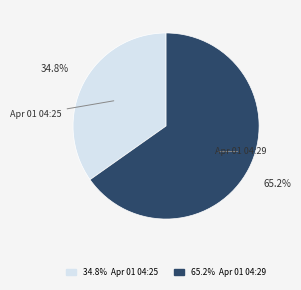

To the nearest percent, what is the average slice percentage?

50%